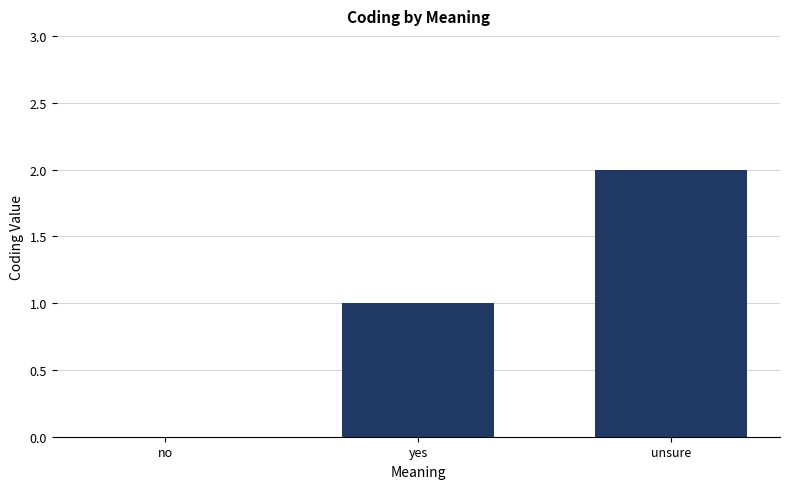

What is the change in value from yes to unsure?

+1